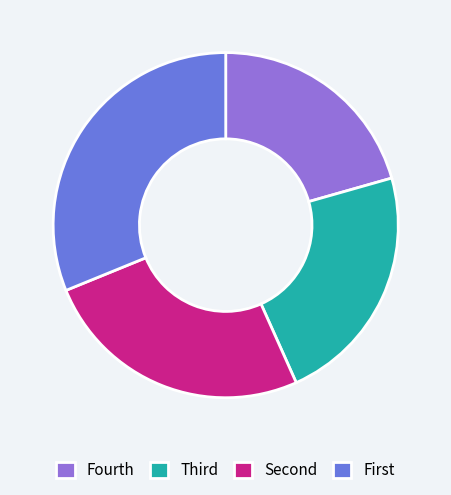

Is Fourth the majority of the pie?

No